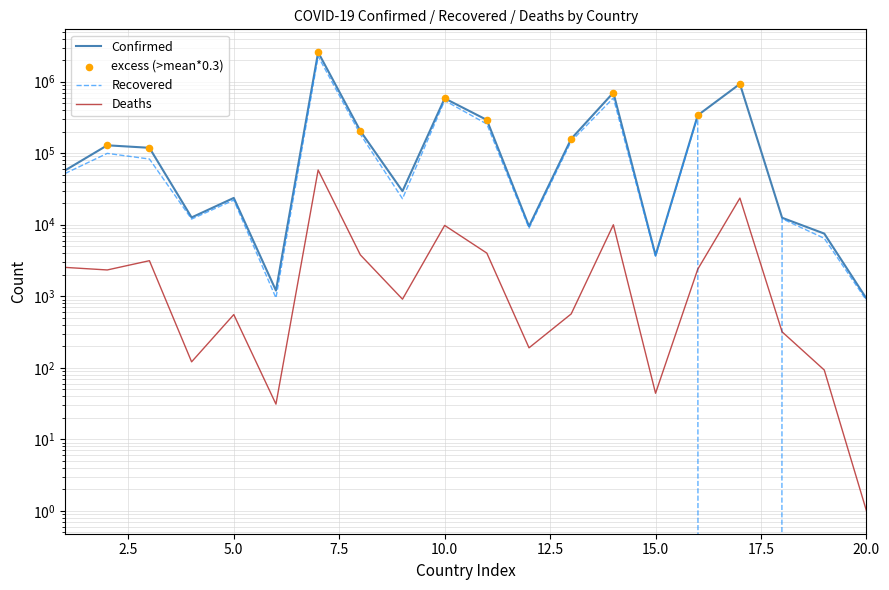

Which series has the largest Y range (max minus min)?

Confirmed